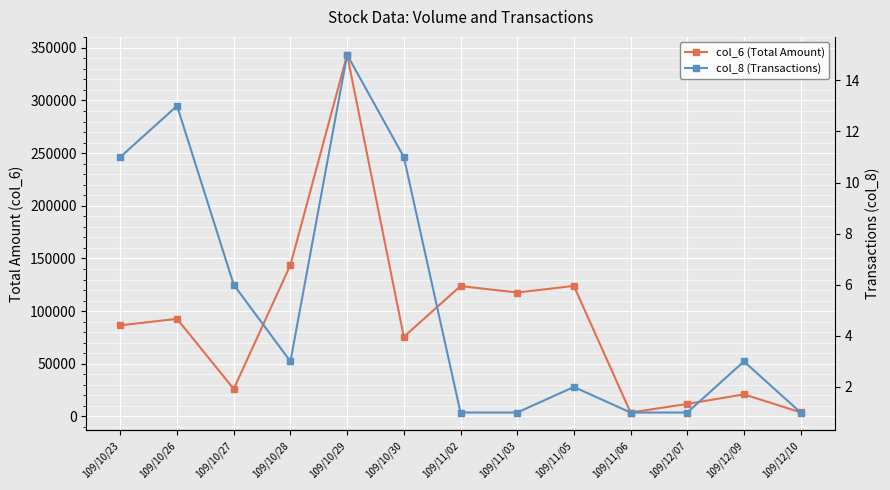

What value does the col_6 (Total Amount) series have at 109/10/26, to the nearest 10?

92610